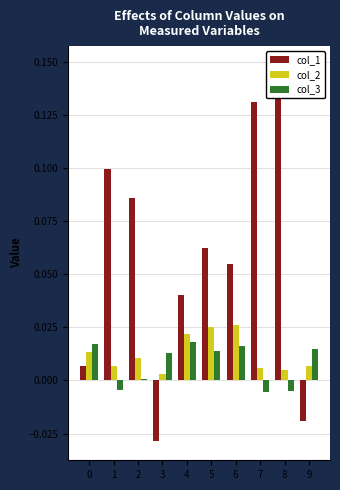

What is the sum of all col_2 values?

0.1